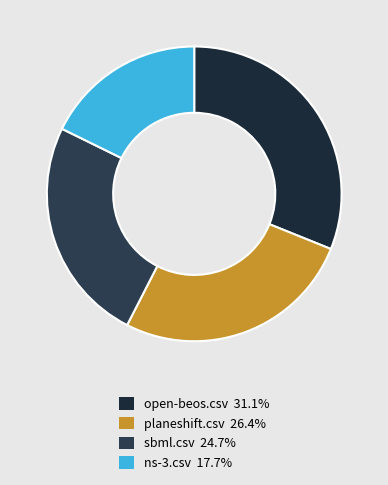

Count the number of slices in the pie.

4